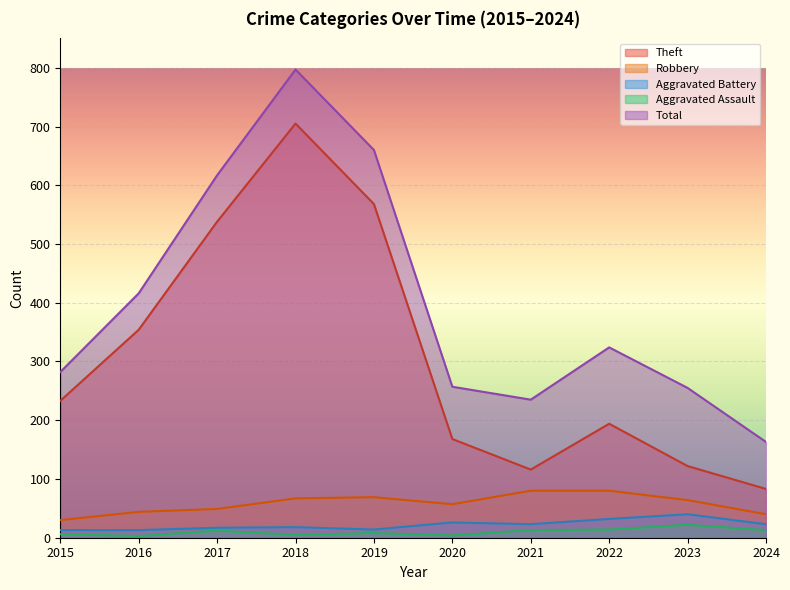

Which series has the largest total across all categories?

Total